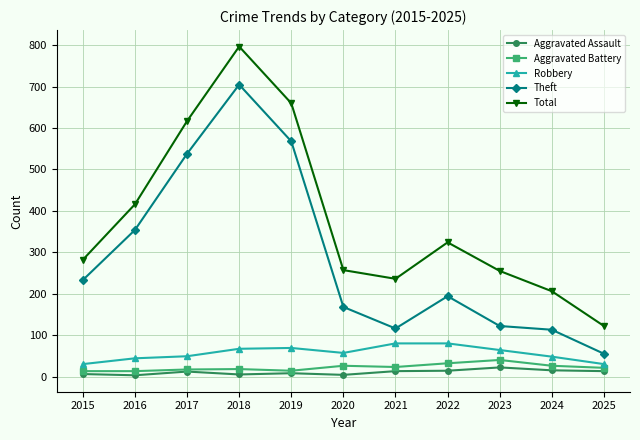

True or false: Total and Theft intersect in this chart.

False